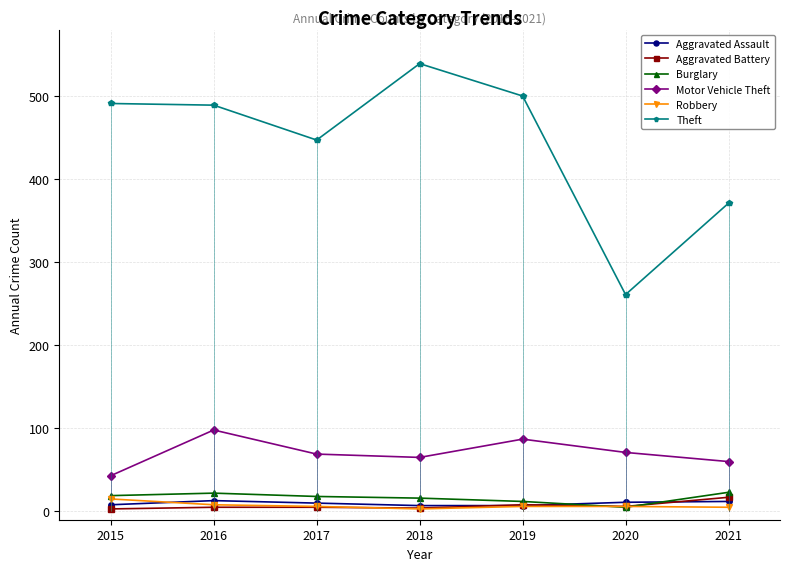

Between 2016 and 2017, which series saw the biggest shift?

Theft